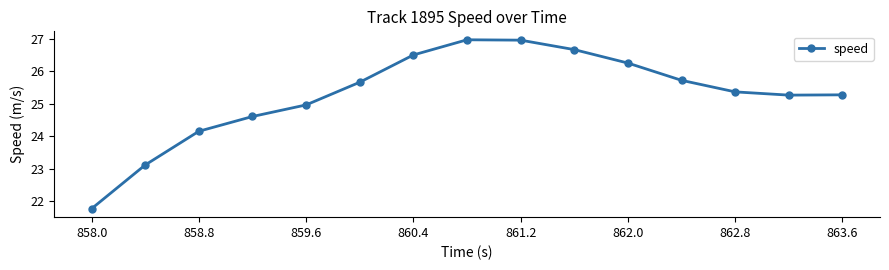

True or false: the data has more than 0 interior local peaks.

True